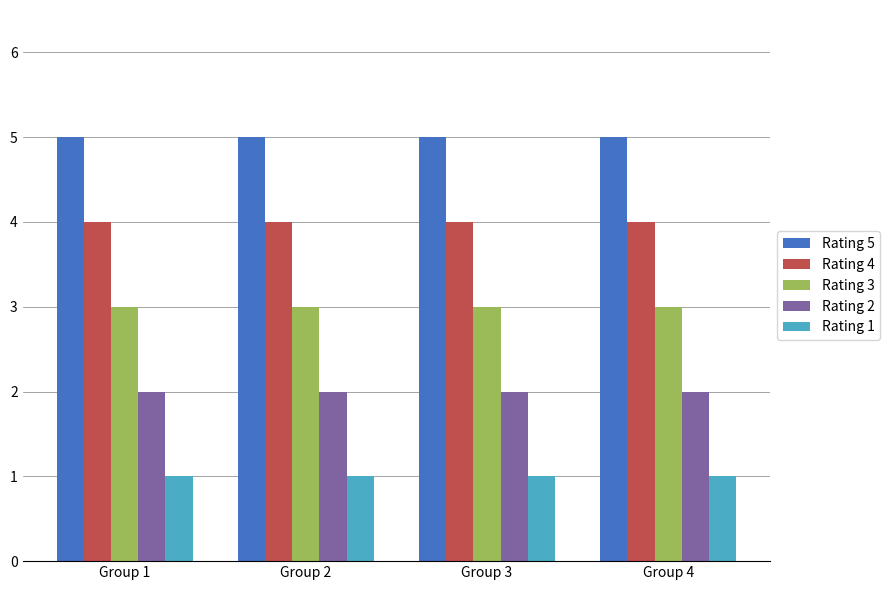

What is the value of the Rating 3 bar at the 1st from the left?

3